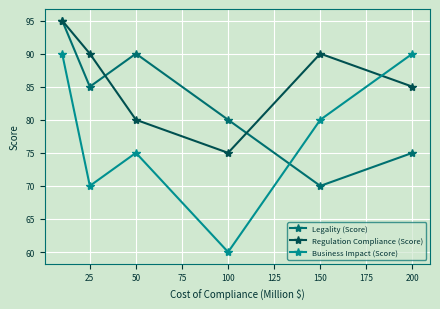

True or false: Business Impact (Score) and Regulation Compliance (Score) cross at least once.

True